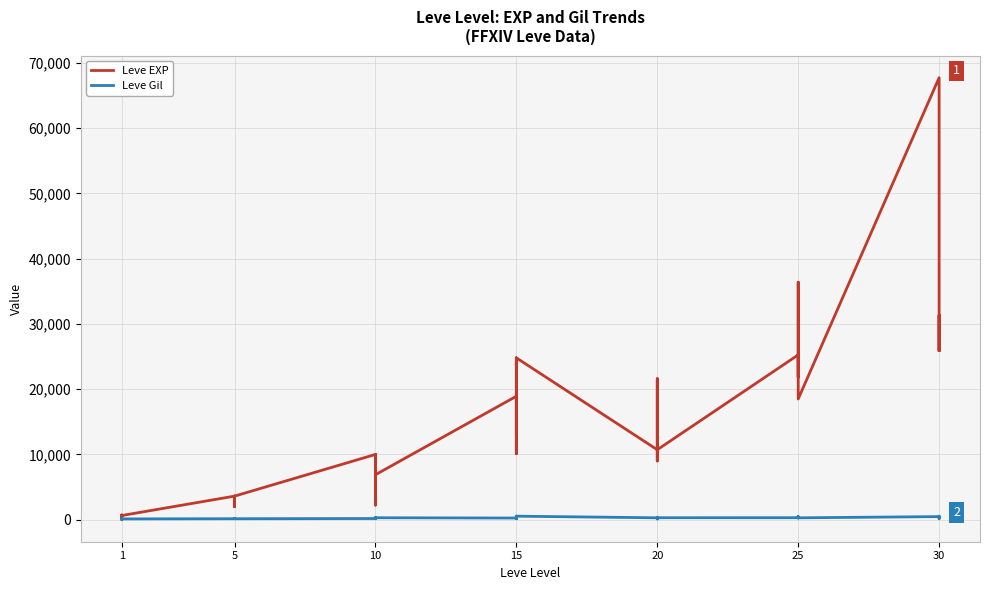

Is the value of Leve EXP at 10 greater than the value of Leve Gil at 15?

Yes